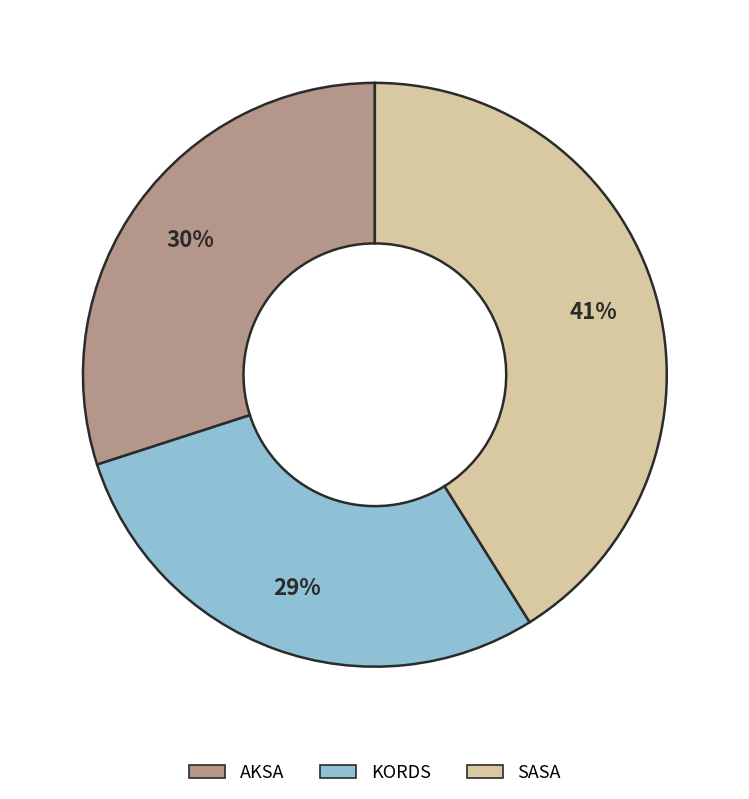

Does KORDS represent more than half of the total?

No